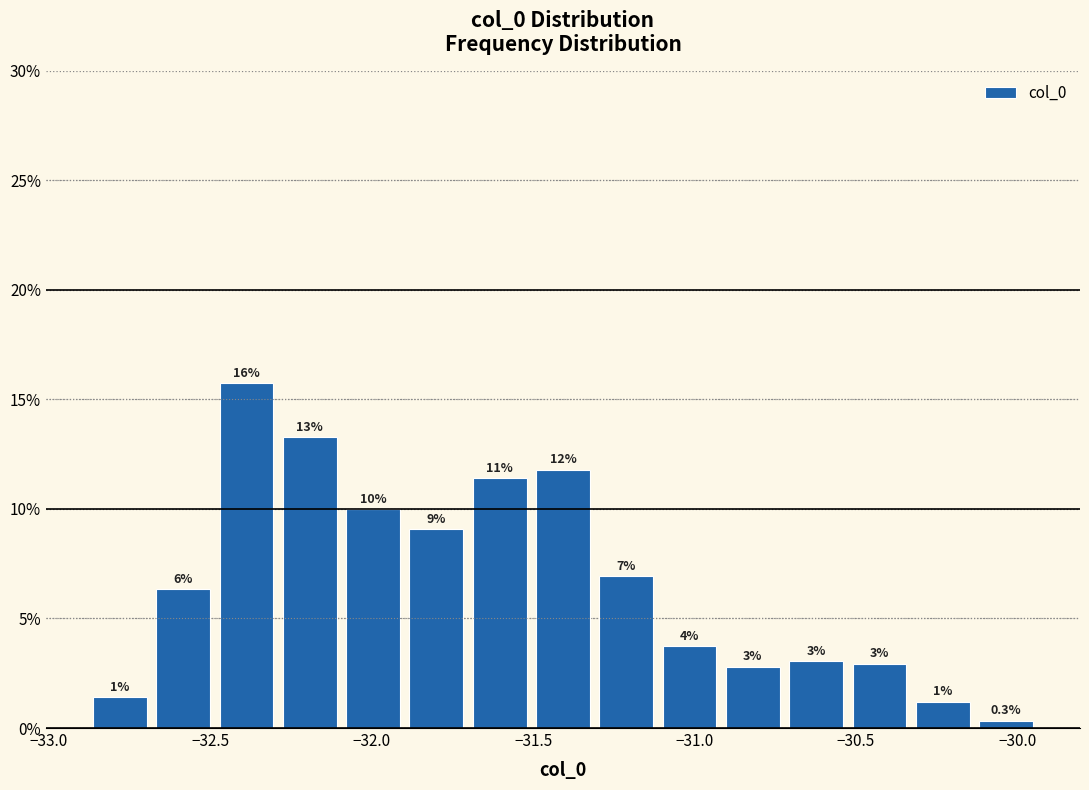

Around what value on the x-axis is the tallest bar? Give the approximate position of its centre, as read against the axis.

-32.40